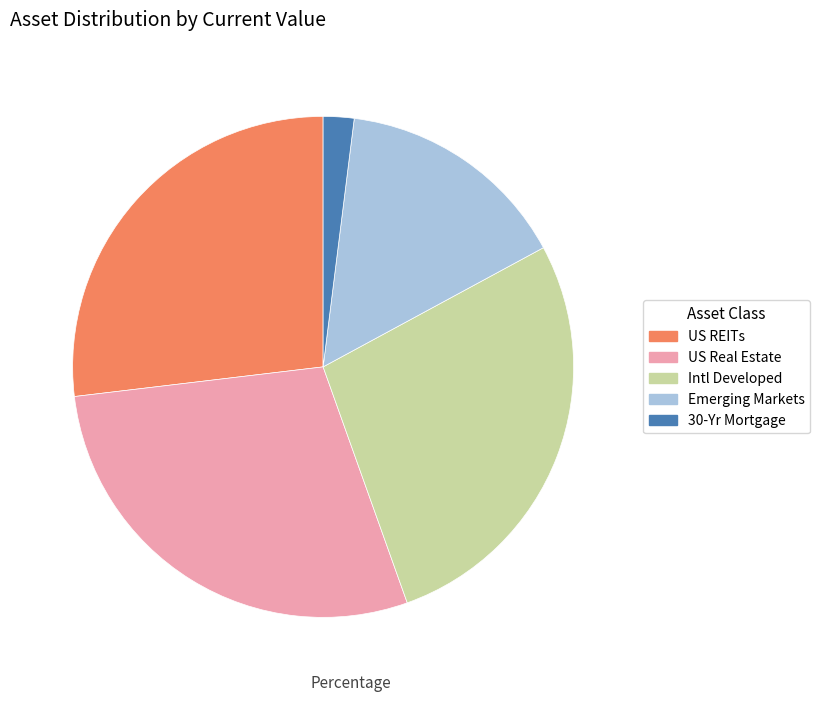

What is the ratio of the value at Intl Developed to the value at US Real Estate?

1.0